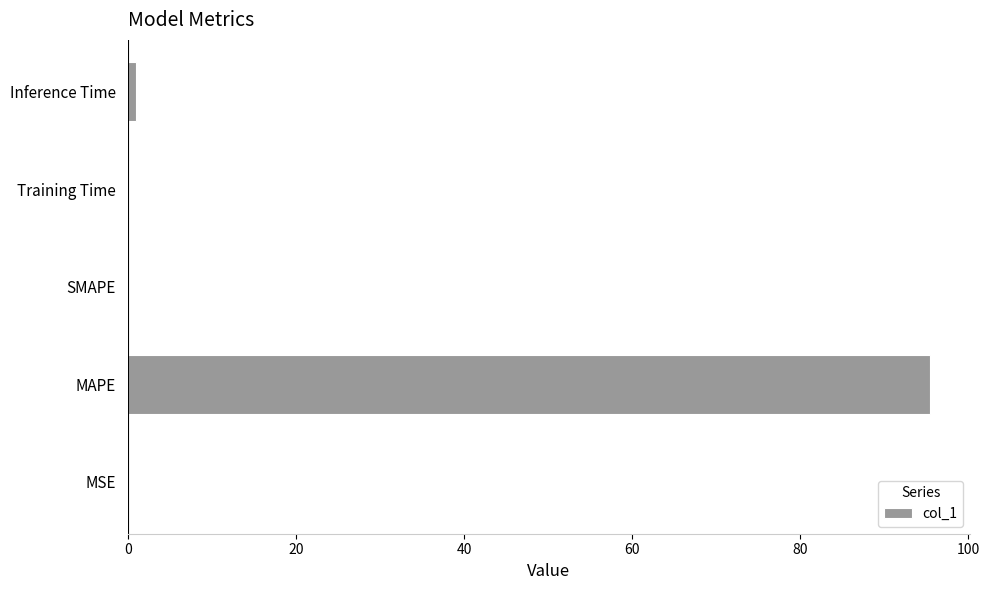

The value at MAPE is 95.5. True or false?

True